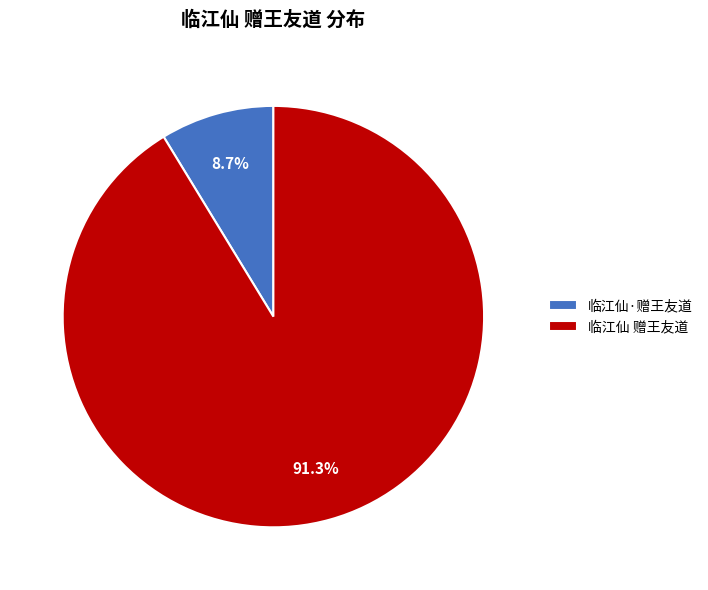

To the nearest percent, what is the combined percentage of 临江仙·赠王友道 and 临江仙 赠王友道?

100%